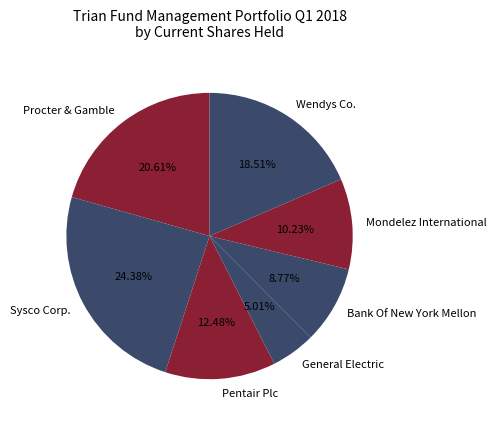

Count the number of slices in the pie.

7